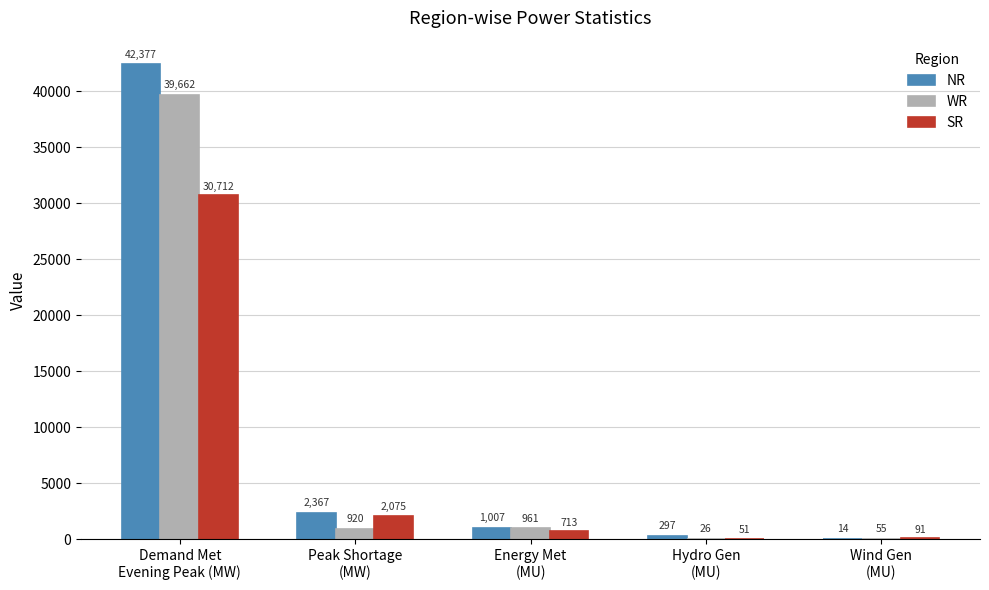

Does the chart contain stacked bars?

No